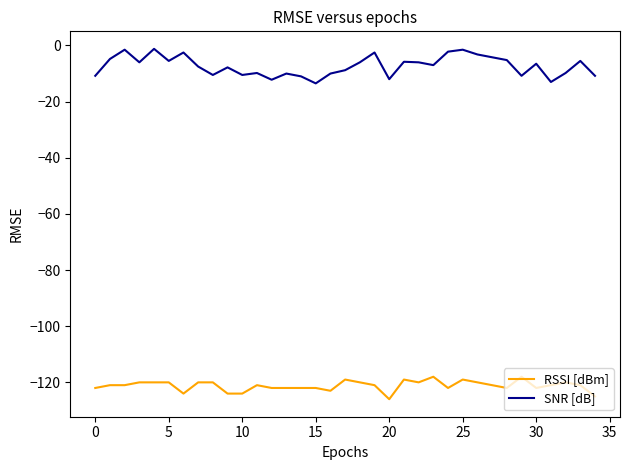

What is the difference between the maximum and minimum values in the RSSI [dBm] series?

8.0